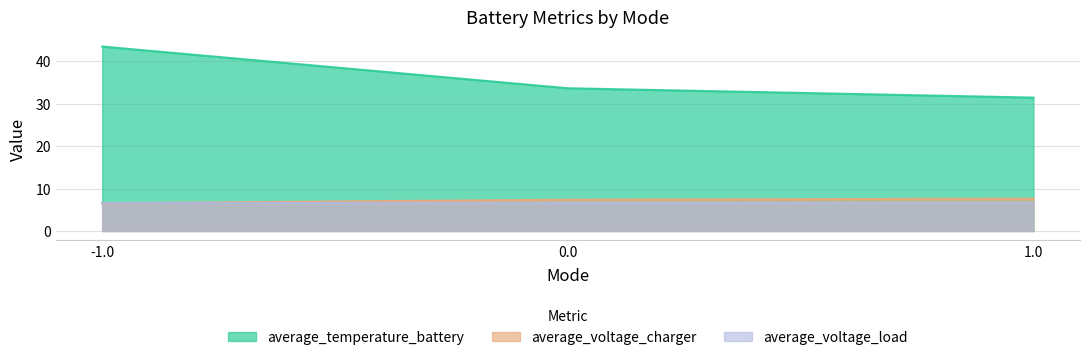

List the series in order of their peak value, lowest first.

average_voltage_load, average_voltage_charger, average_temperature_battery